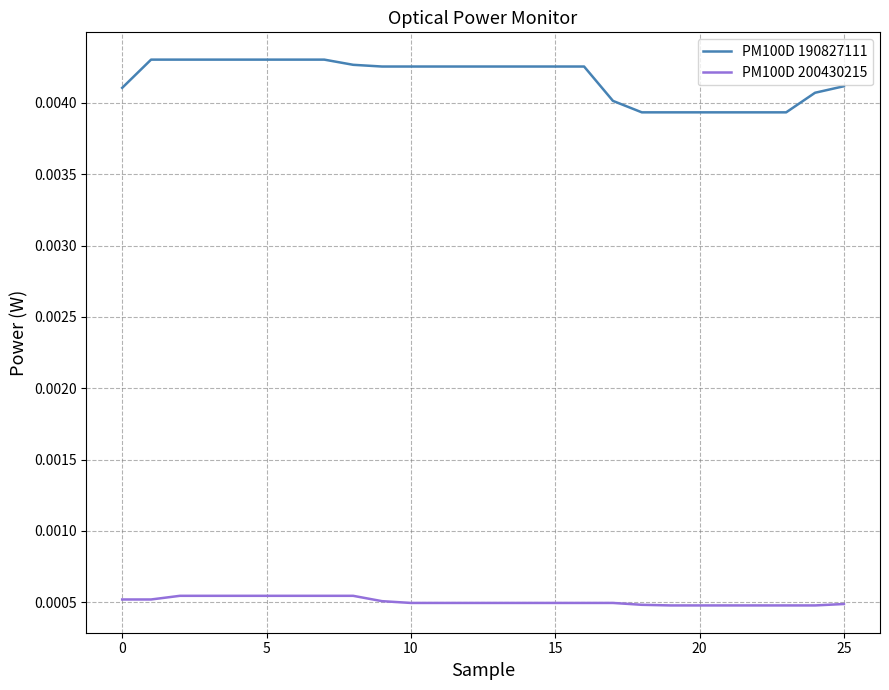

True or false: PM100D 200430215 and PM100D 190827111 intersect in this chart.

False